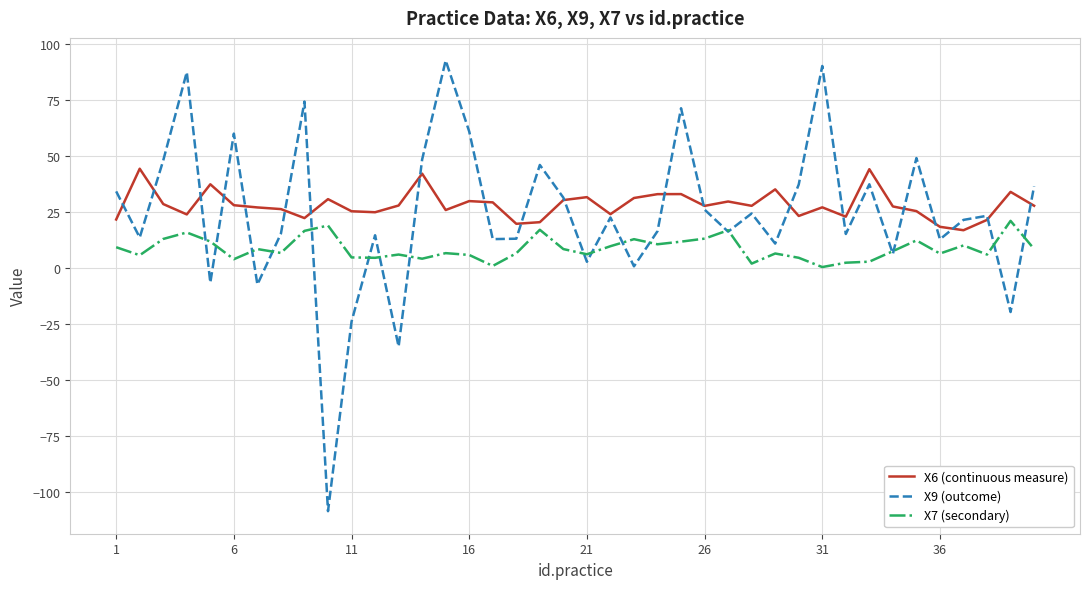

List the series in order of their peak value, lowest first.

X7 (secondary), X6 (continuous measure), X9 (outcome)